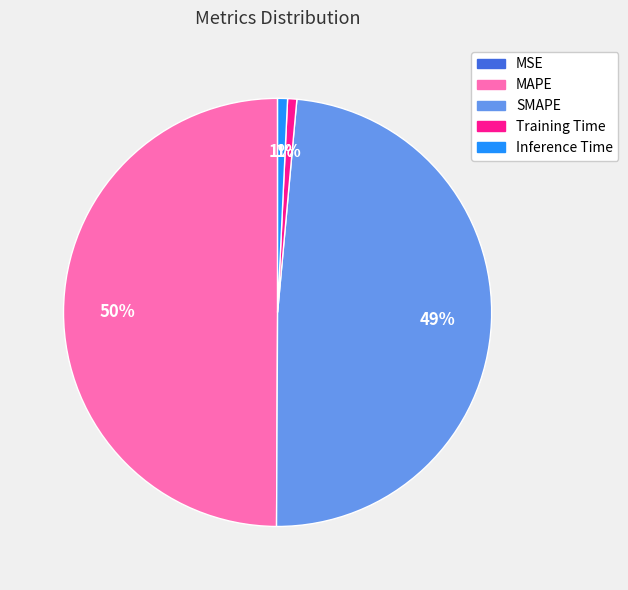

Combined, do Inference Time and SMAPE account for over 50%?

No